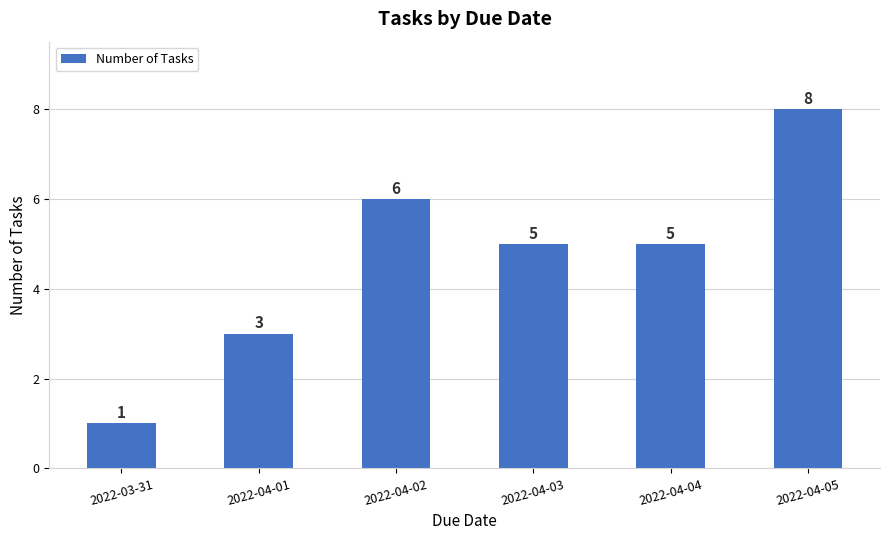

Which category has the highest value across all series?

2022-04-05